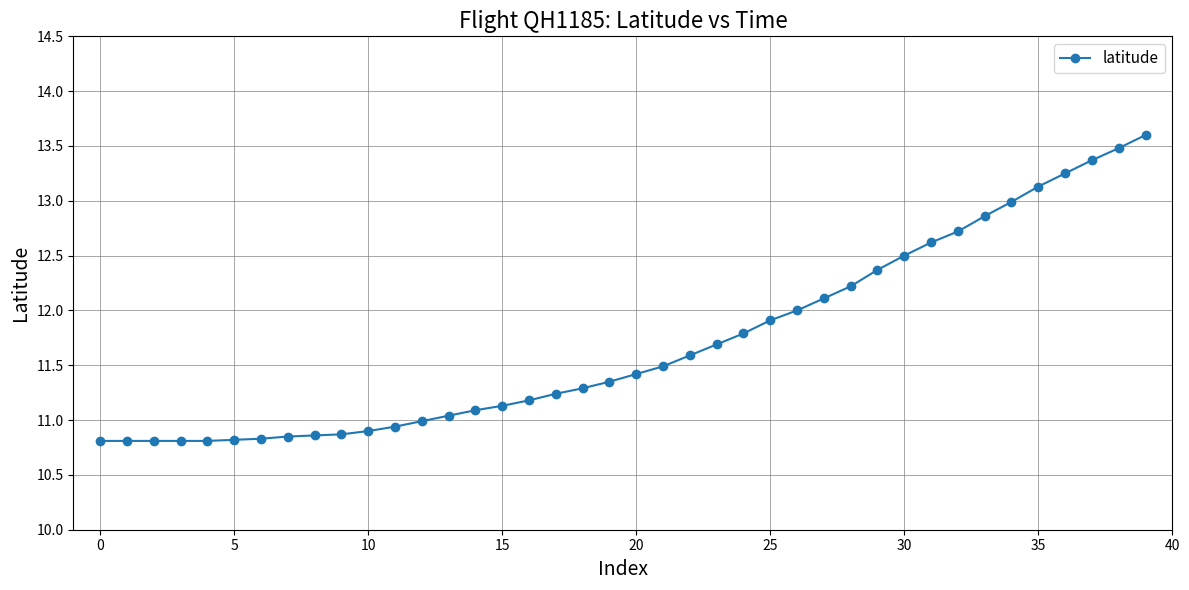

What is the maximum value shown in the chart?

13.6